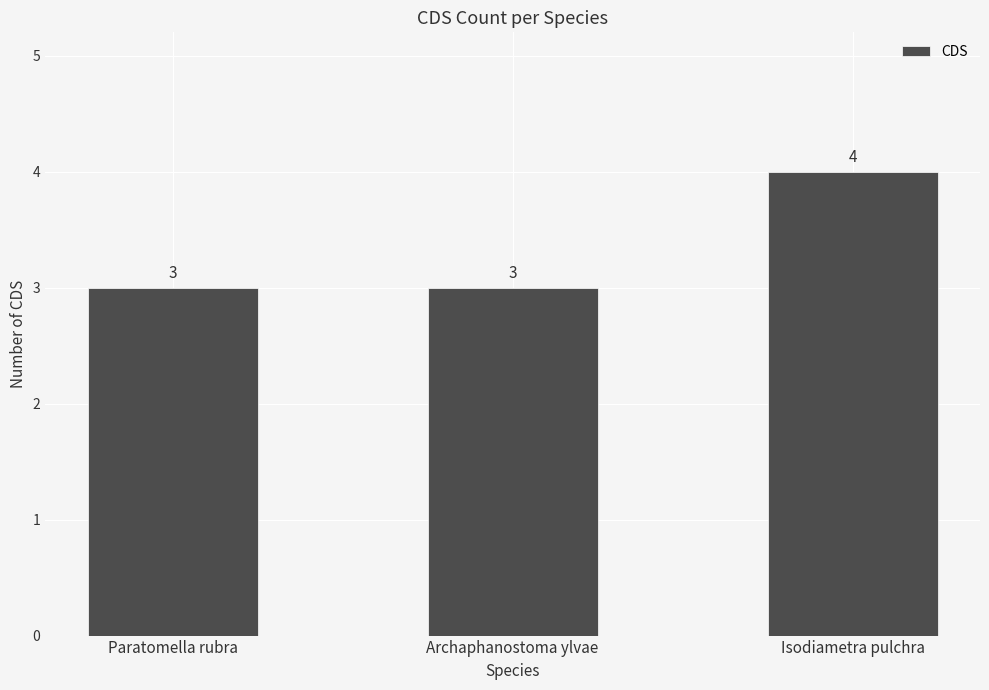

What is the sum of all values?

10